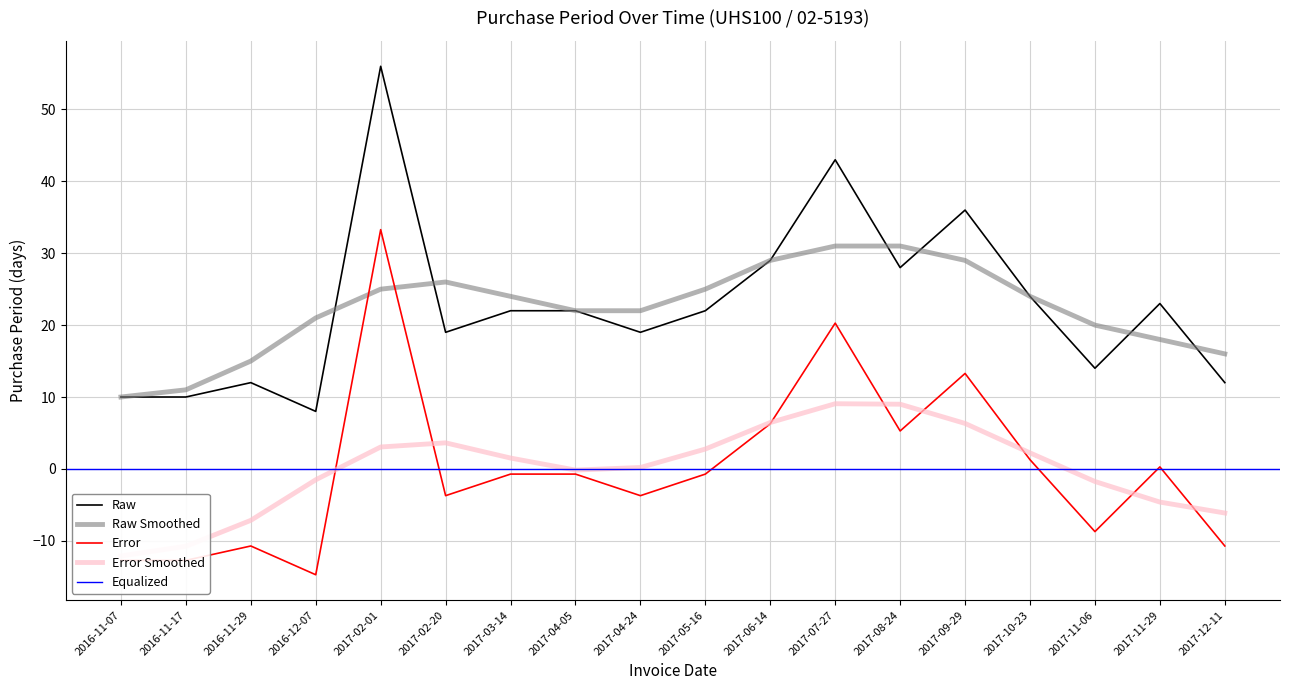

What is the smallest value displayed?

8